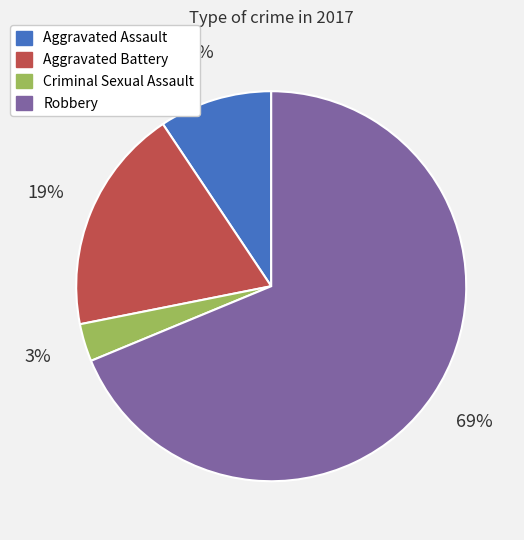

How many segments does this pie chart have?

4